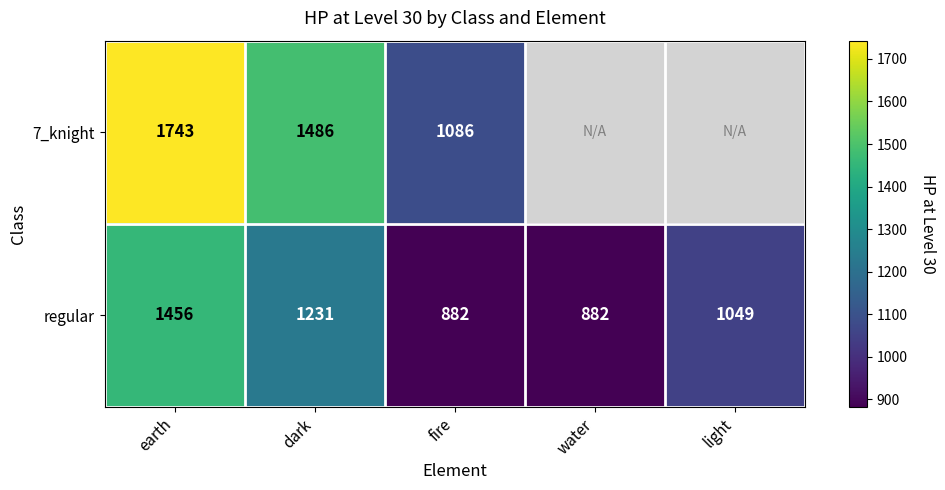

Rank the series at fire from lowest to highest value.

regular, 7_knight